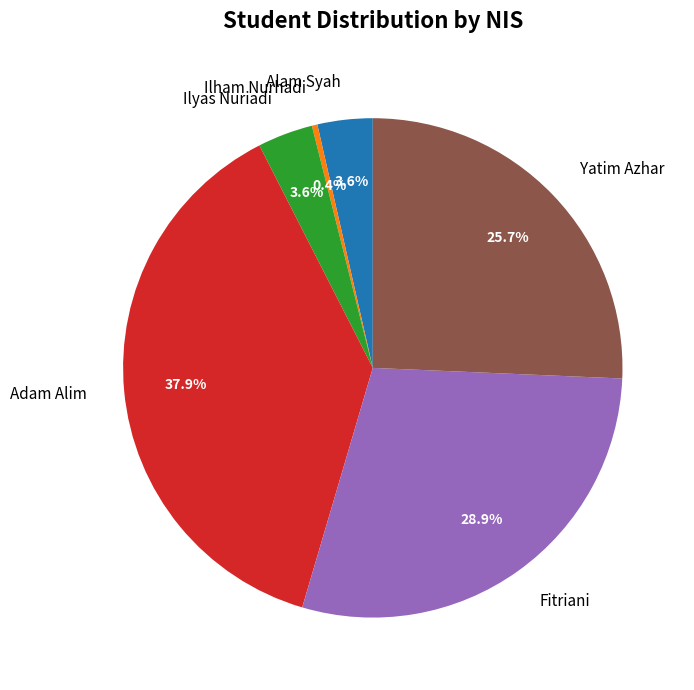

What portion of the pie excludes Yatim Azhar?

74.3%